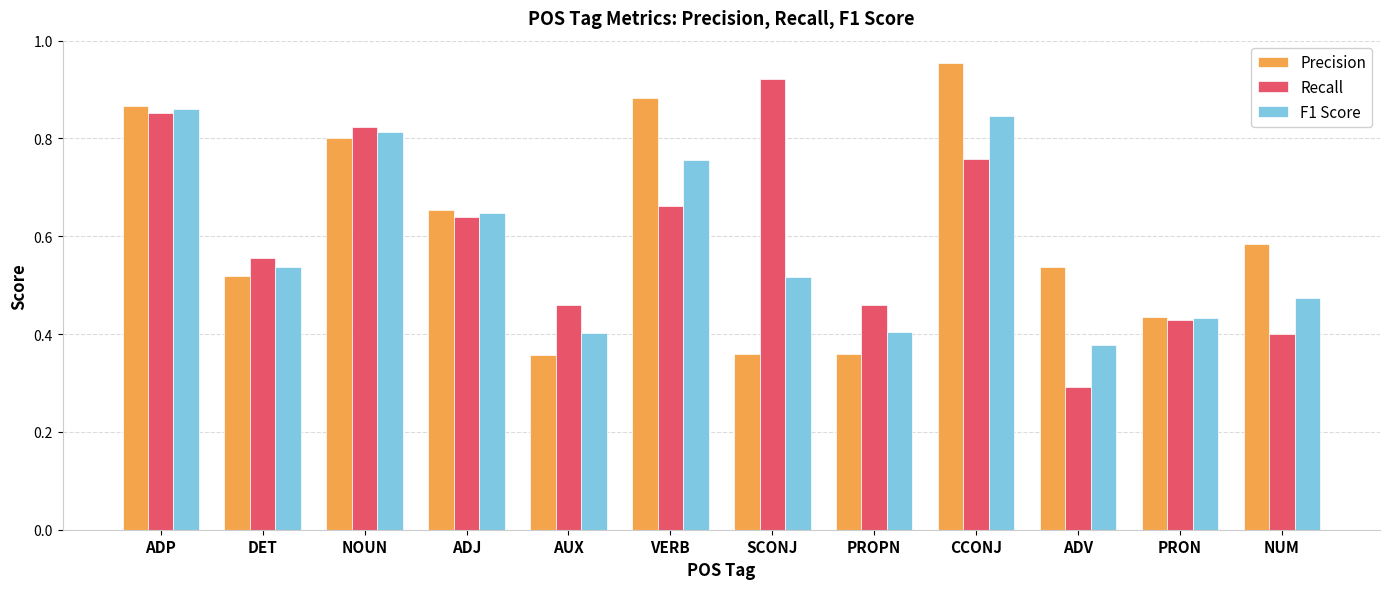

What is the total value across all series at AUX?

1.2